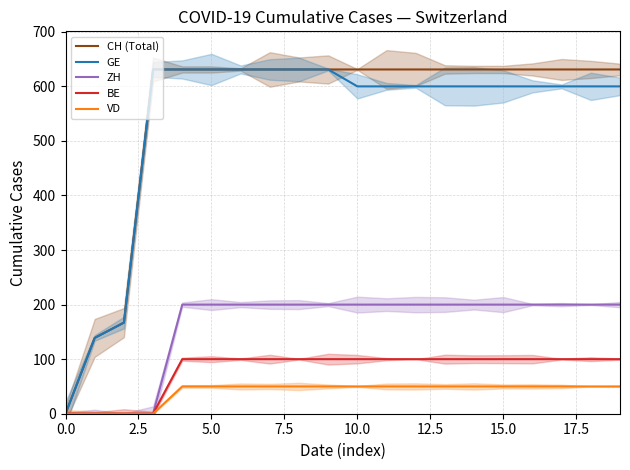

True or false: ZH and GE intersect in this chart.

False